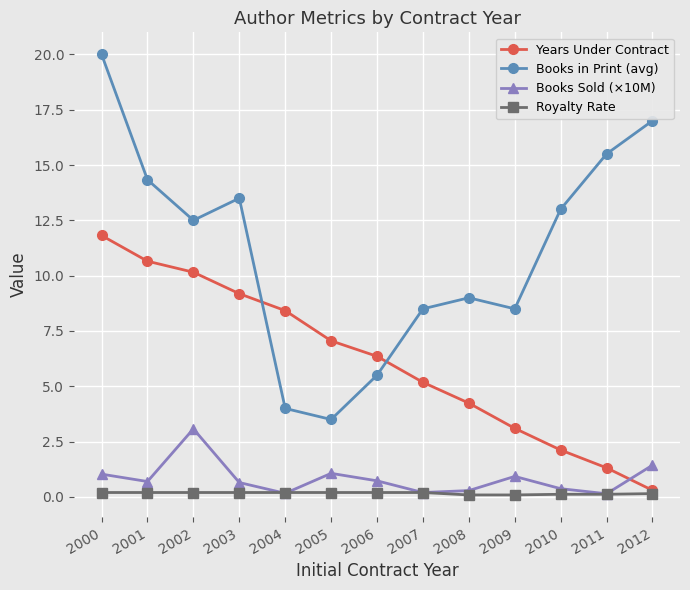

The Royalty Rate series shows 0.2 at 2007. True or false?

True